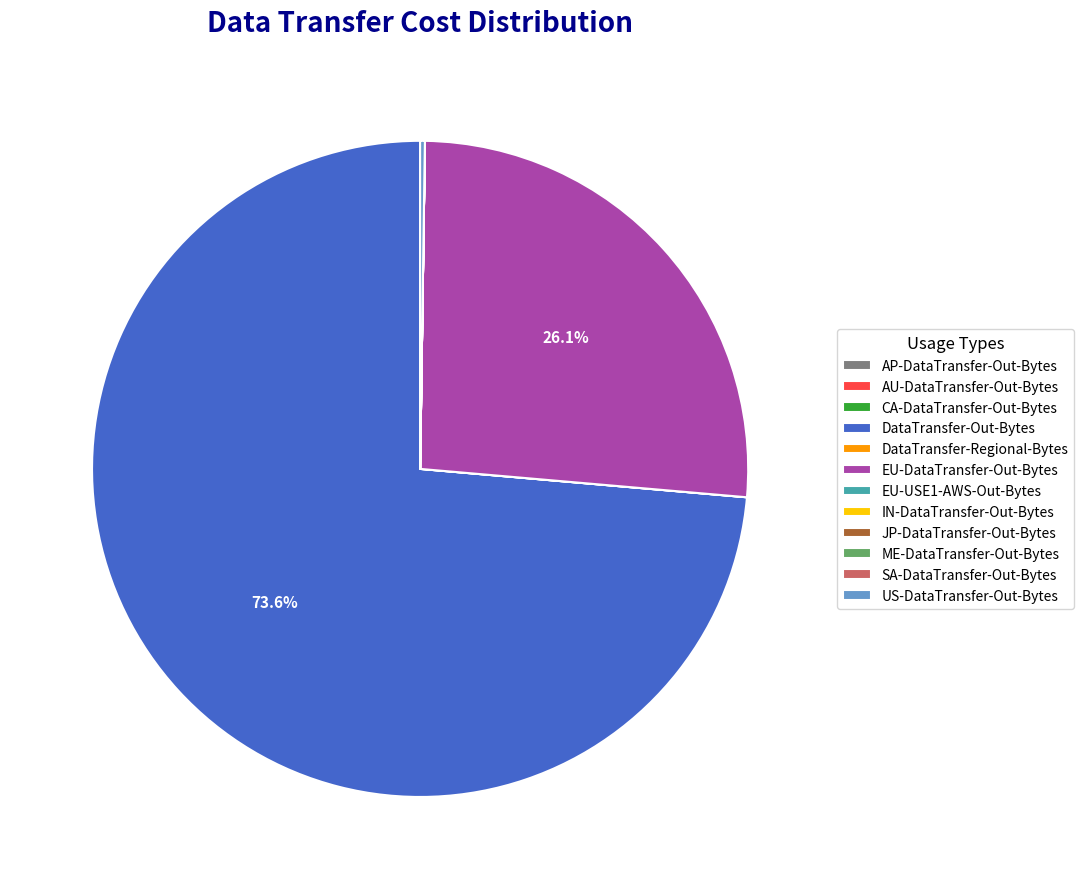

What is the largest slice in the pie chart?

DataTransfer-Out-Bytes